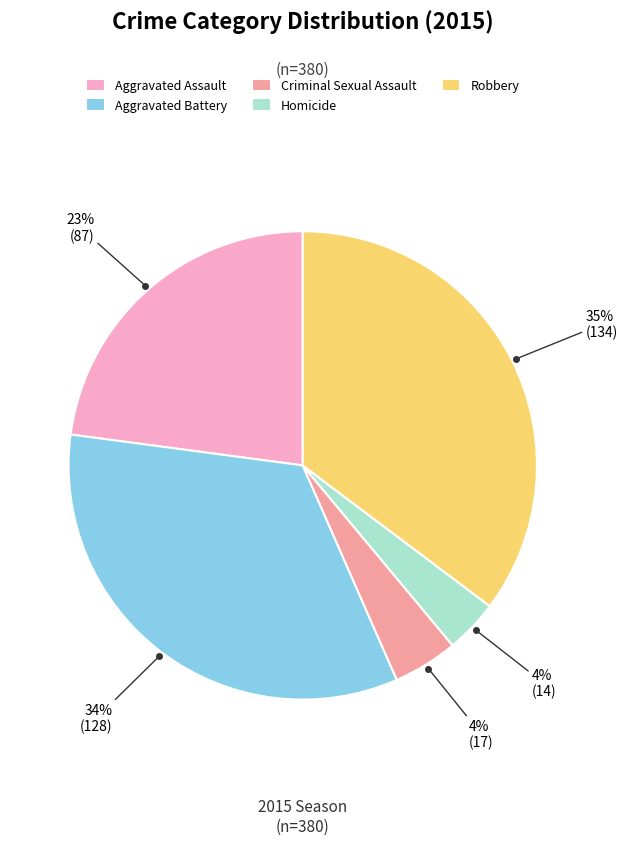

What is the largest slice in the pie chart?

Robbery